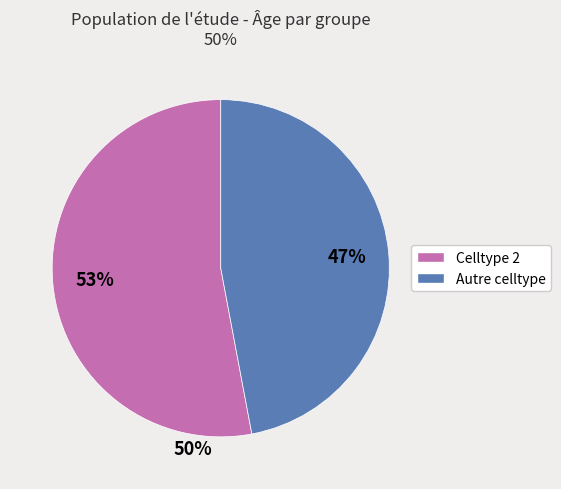

Is there any slice that represents more than half of the pie?

Yes